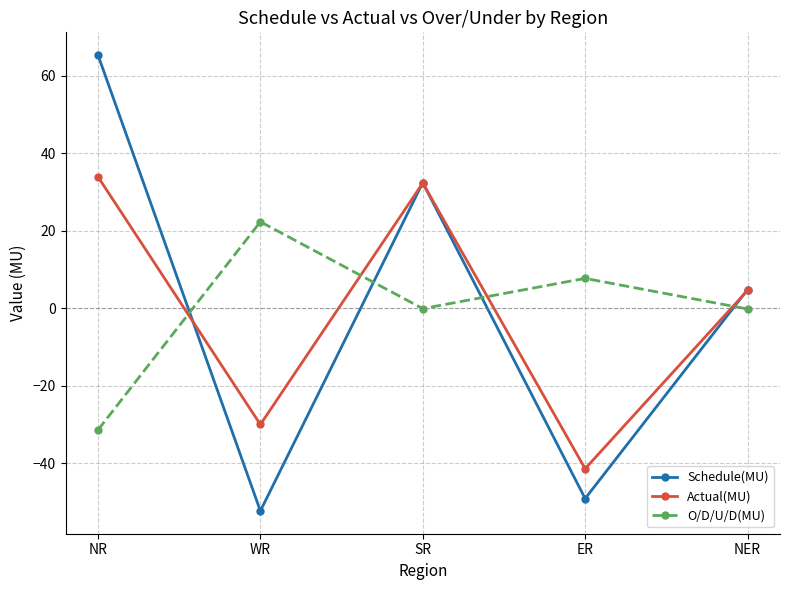

How many lines are shown in the chart?

3